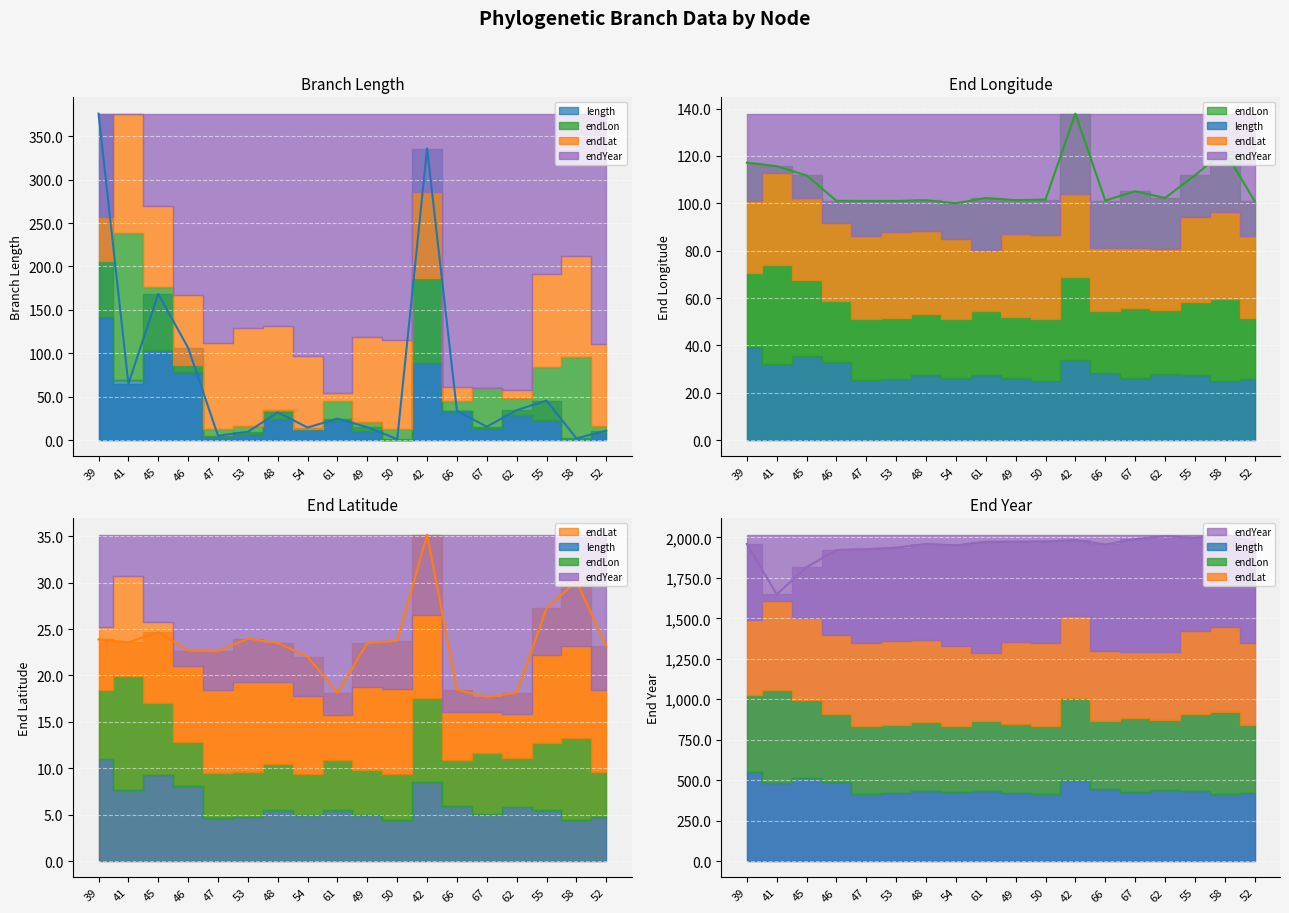

Which series changed the most between 53 and 50?

endYear